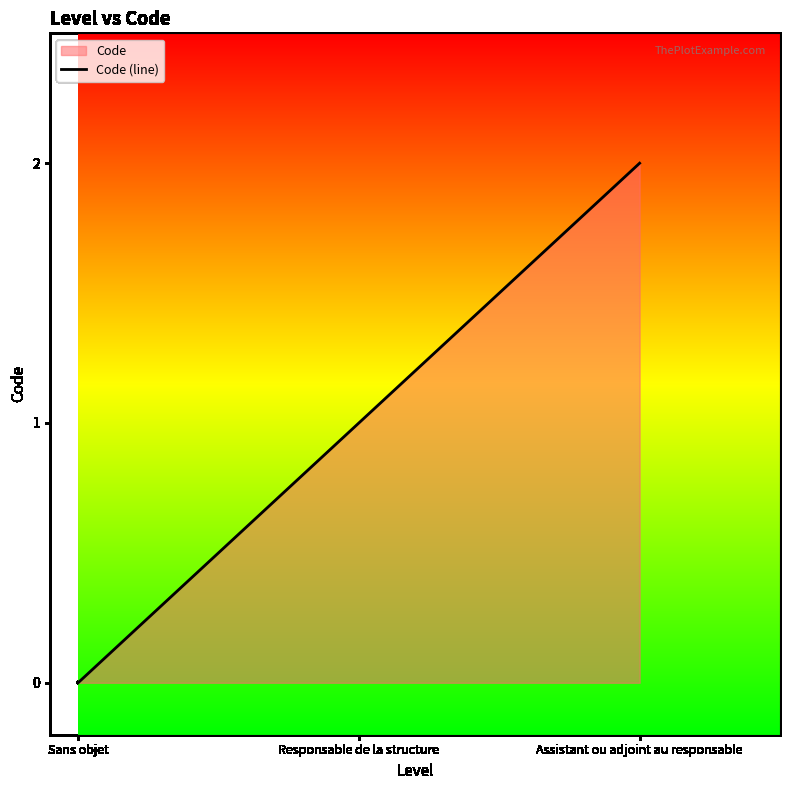

What is the ratio of the value at Responsable de la structure to the value at Assistant ou adjoint au responsable?

0.5